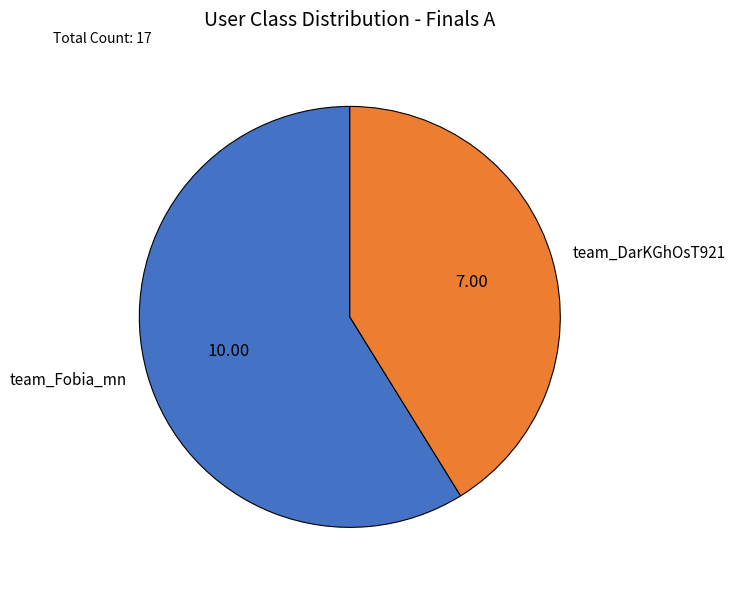

Does team_Fobia_mn account for over 50% of the chart?

Yes